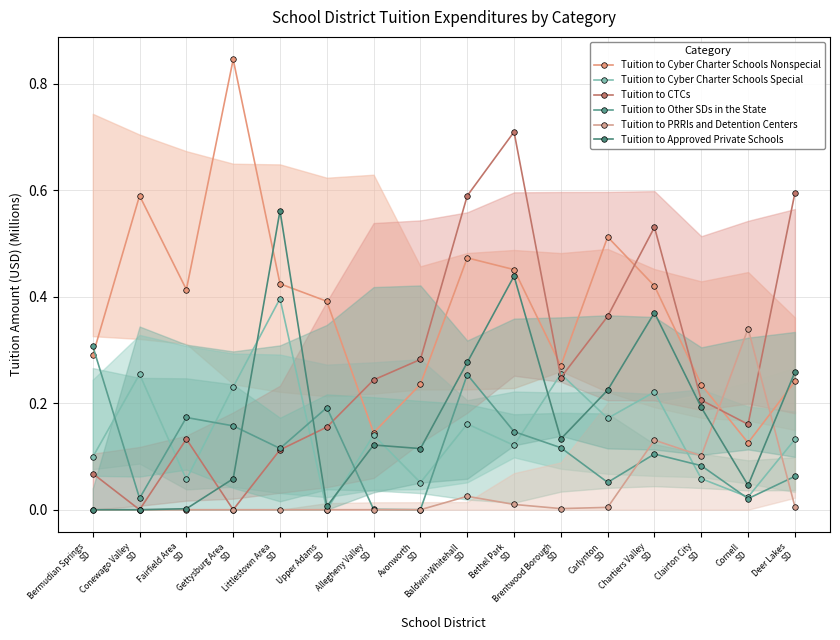

Is it true that Tuition to Approved Private Schools equals 0.1 at Baldwin-Whitehall
SD?

False